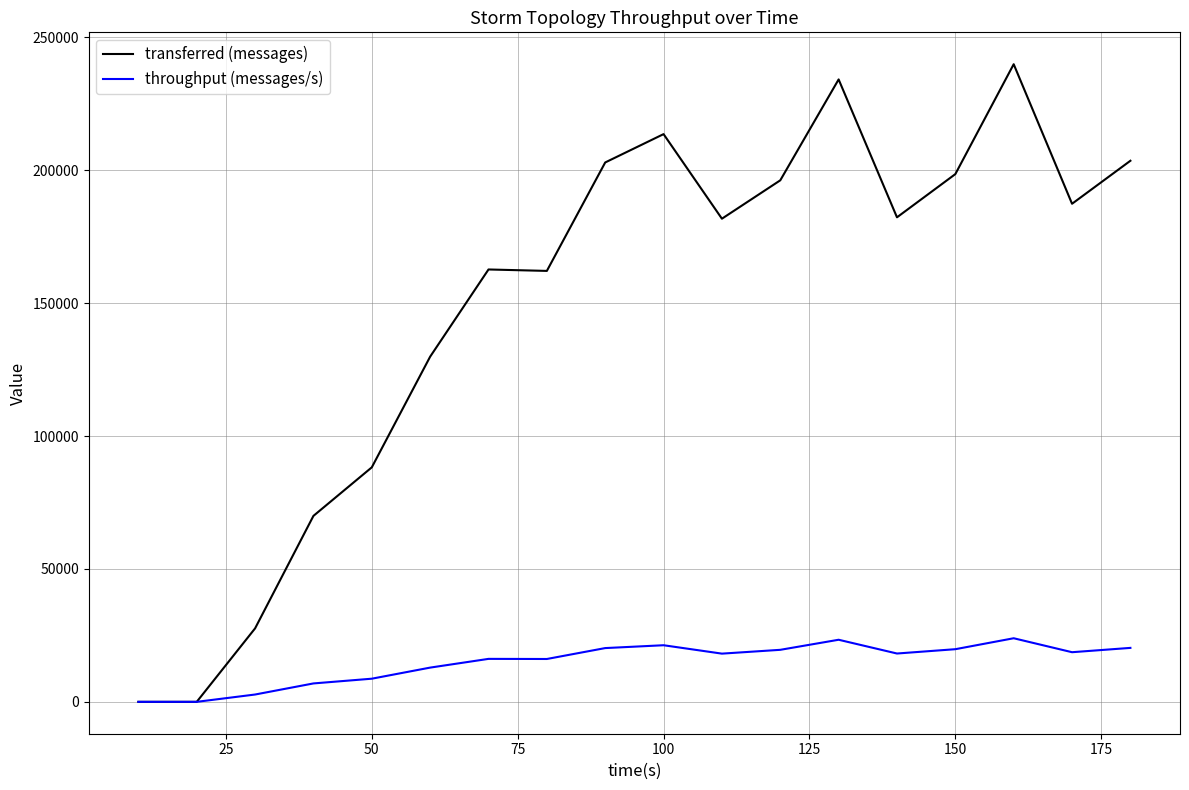

Which series has the widest spread of values?

transferred (messages)